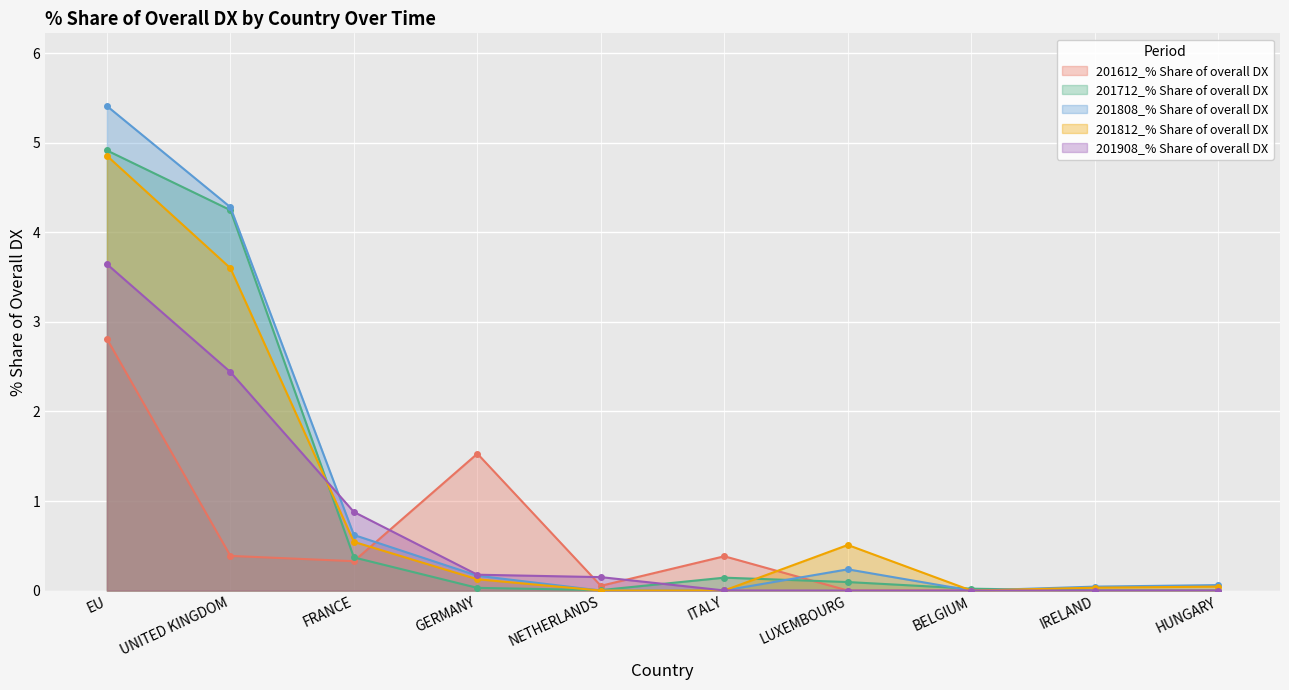

How many data points in 201712_% Share of overall DX are above 0?

8